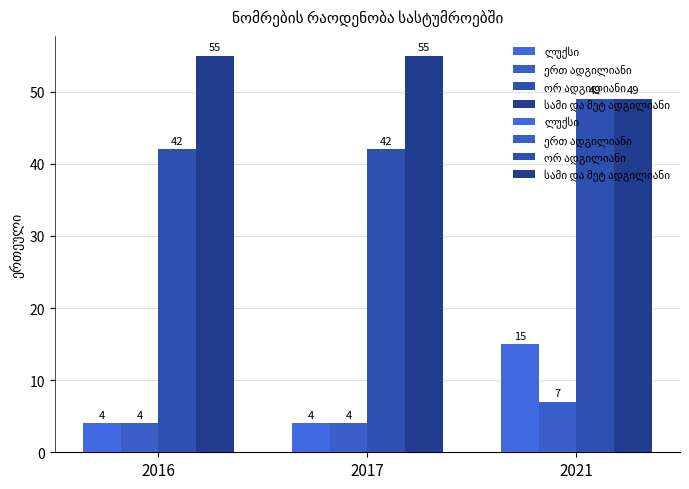

What is the value of the სამი და მეტ ადგილიანი bar at the 1st from the left?

55